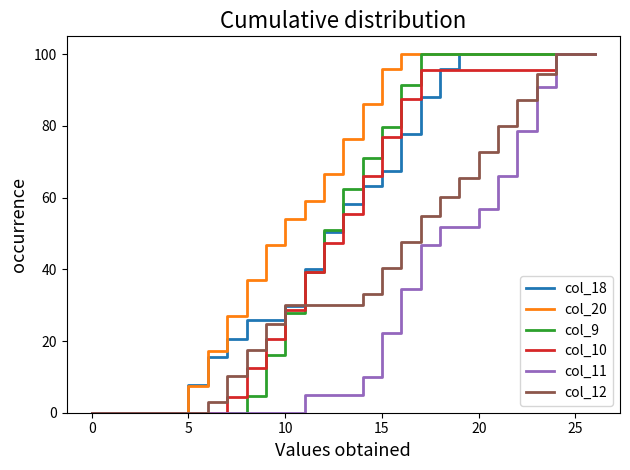

What is the maximum value shown in the chart?

100.0